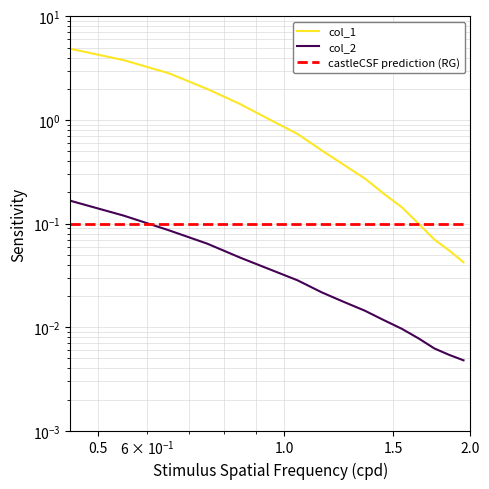

Which series ends up on top after the final intersection of castleCSF prediction (RG) and col_2?

castleCSF prediction (RG)